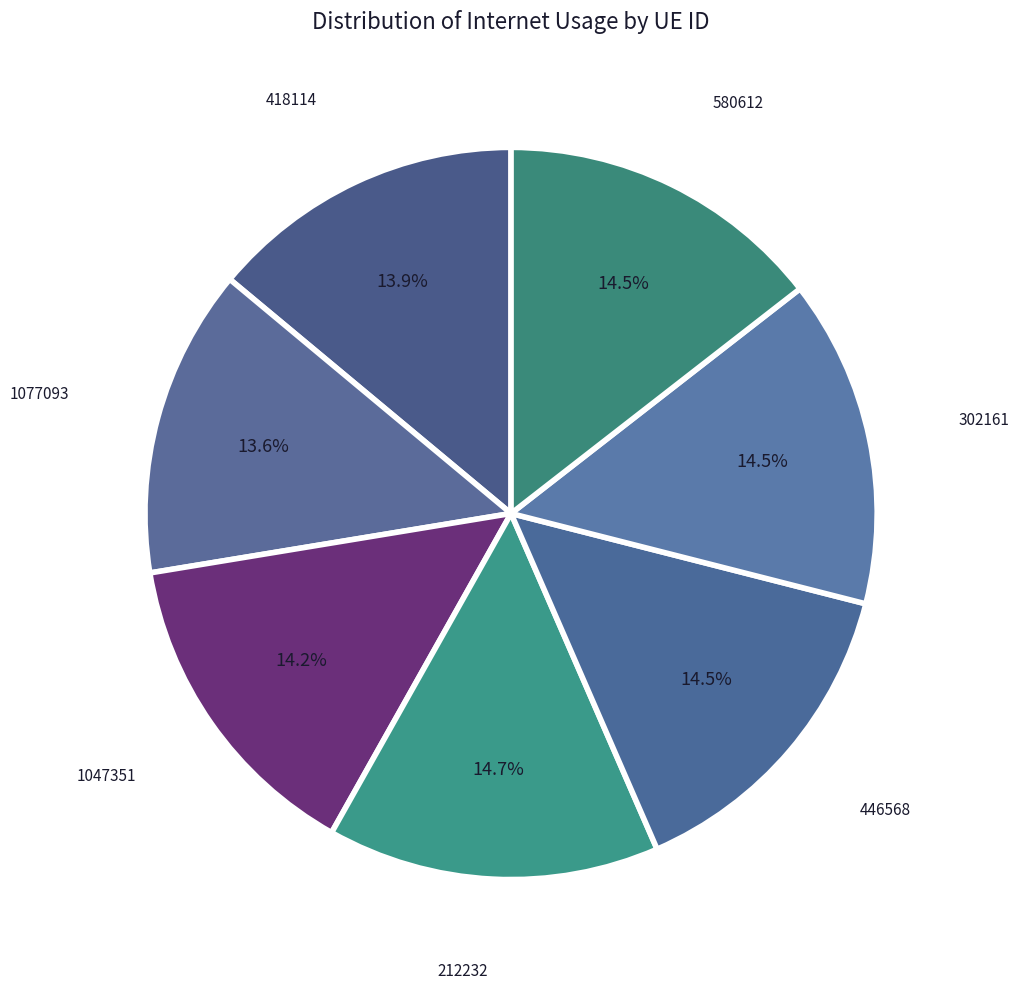

How many slices are in this pie chart?

7